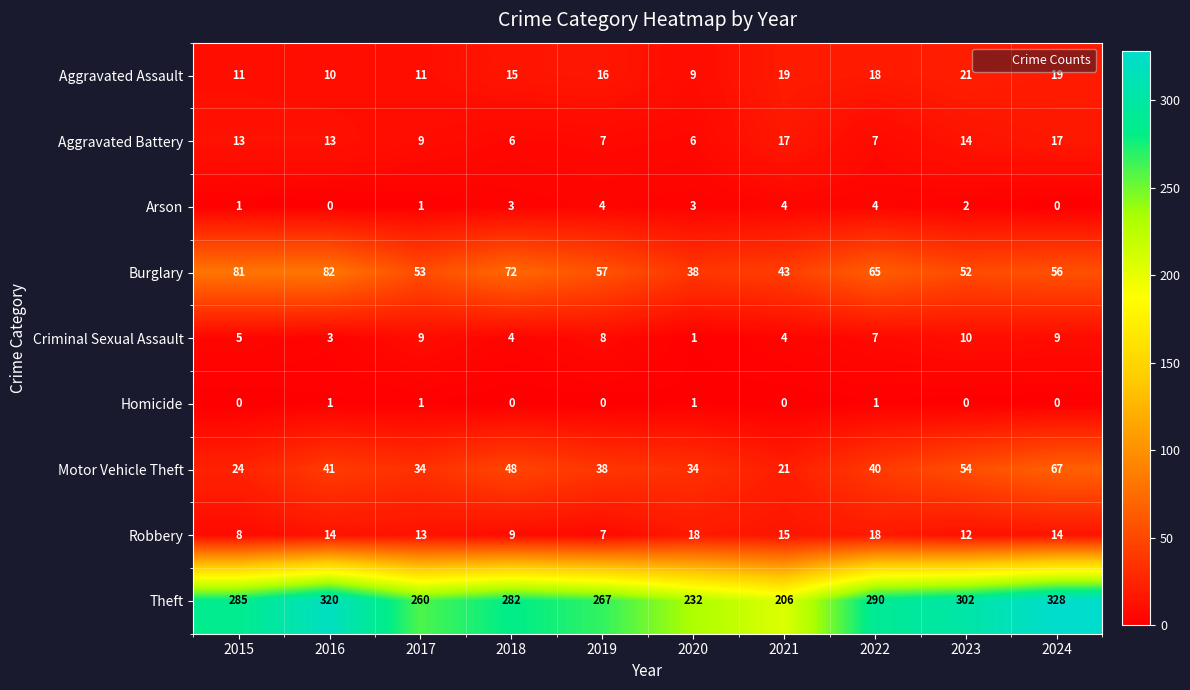

What is the lowest value of the Aggravated Assault series?

9